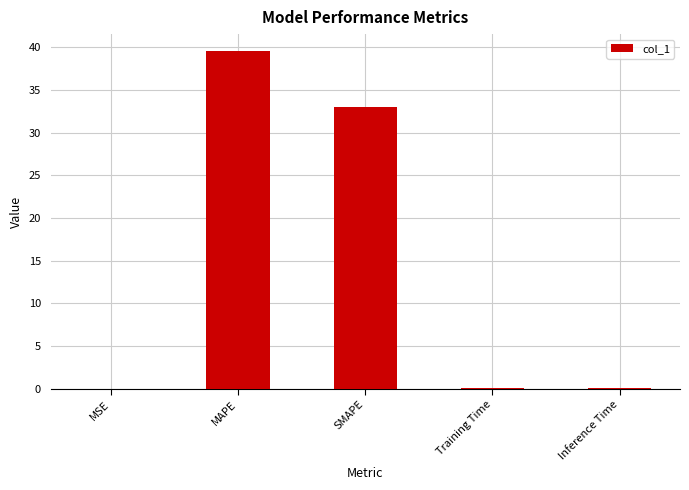

Is it true that the value at Inference Time is 0.1?

True